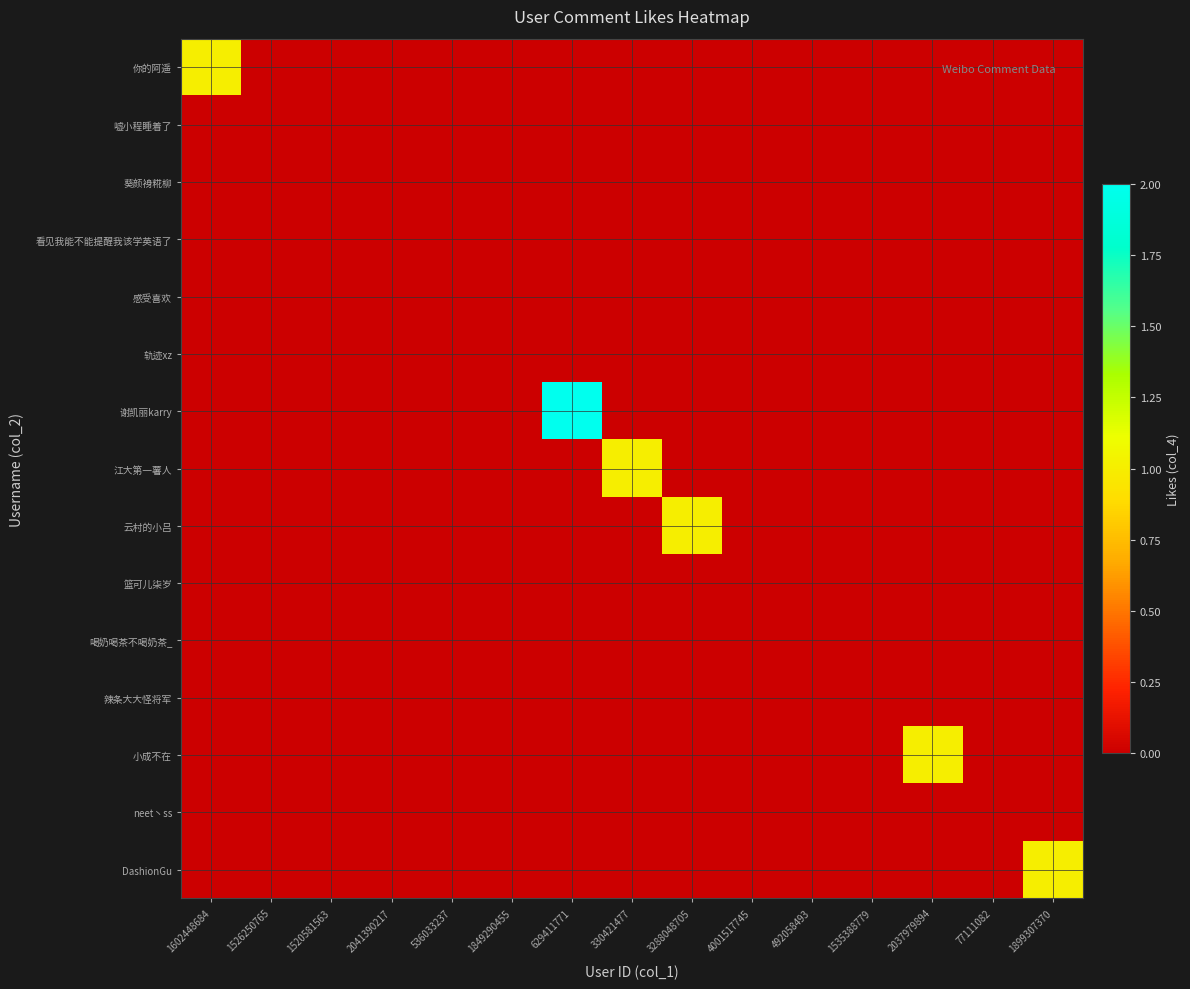

Which has a higher value, 77111082 or 629411771?

77111082